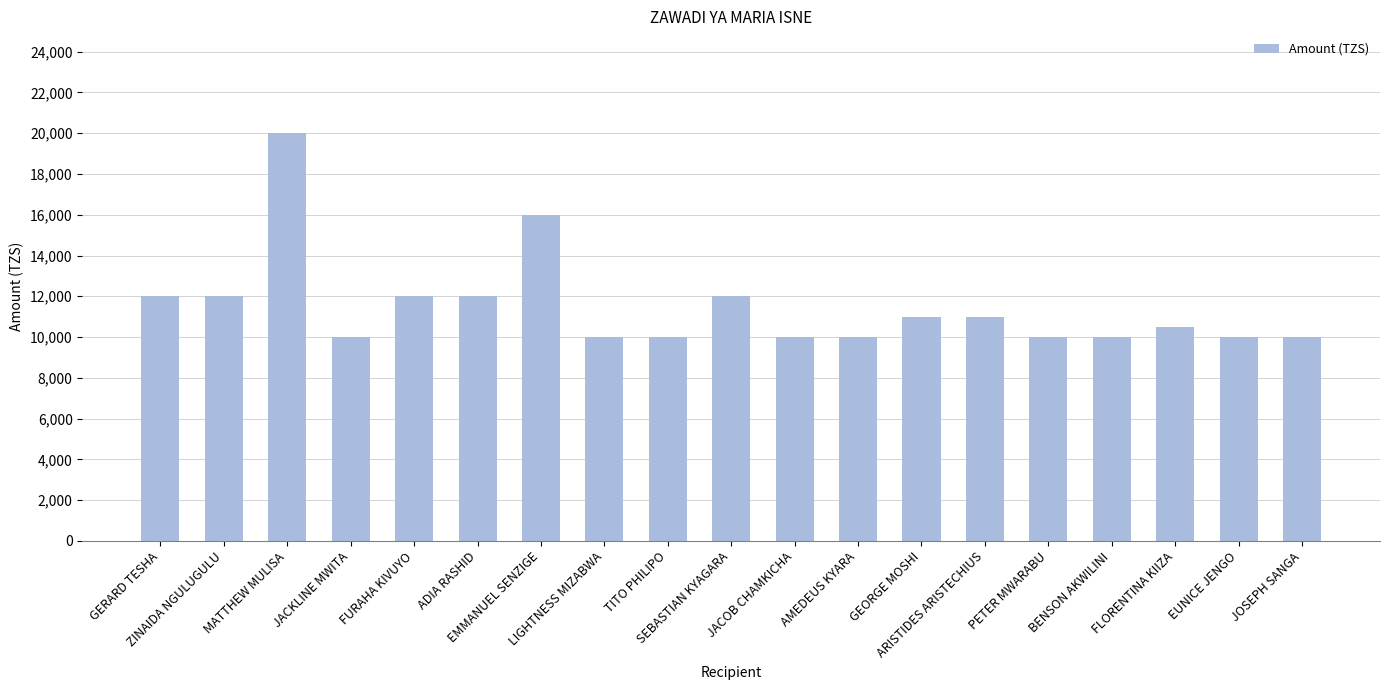

How many series are shown in this chart?

1